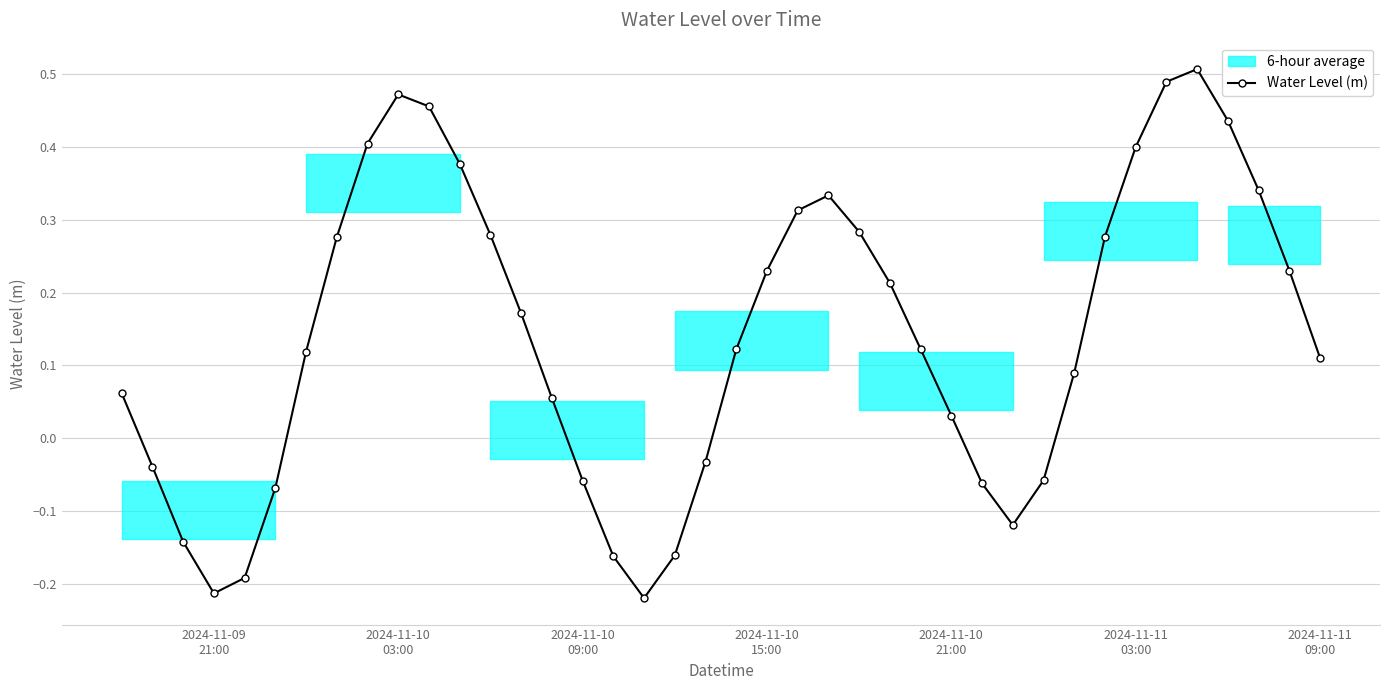

In Water Level (m), how many points are higher than both neighbors (excluding endpoints)?

3